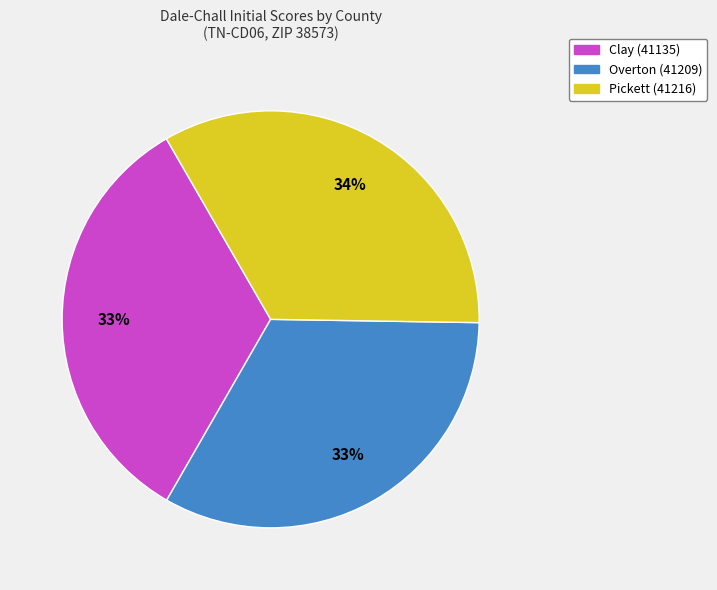

Is the sum of Pickett (41216) and Clay (41135) greater than half?

Yes